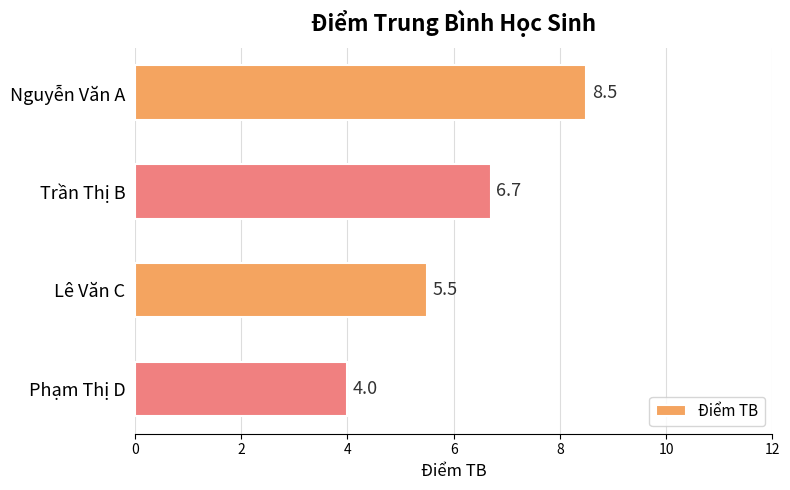

Are the bars horizontal?

Yes